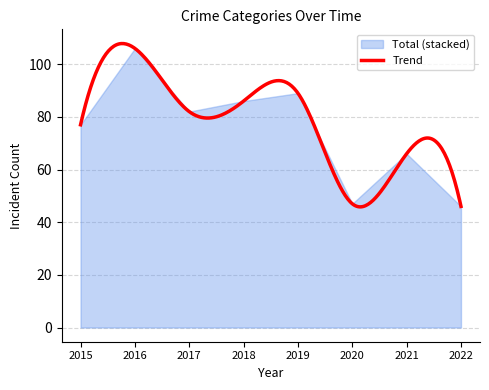

What is the maximum value for Trend?

107.9